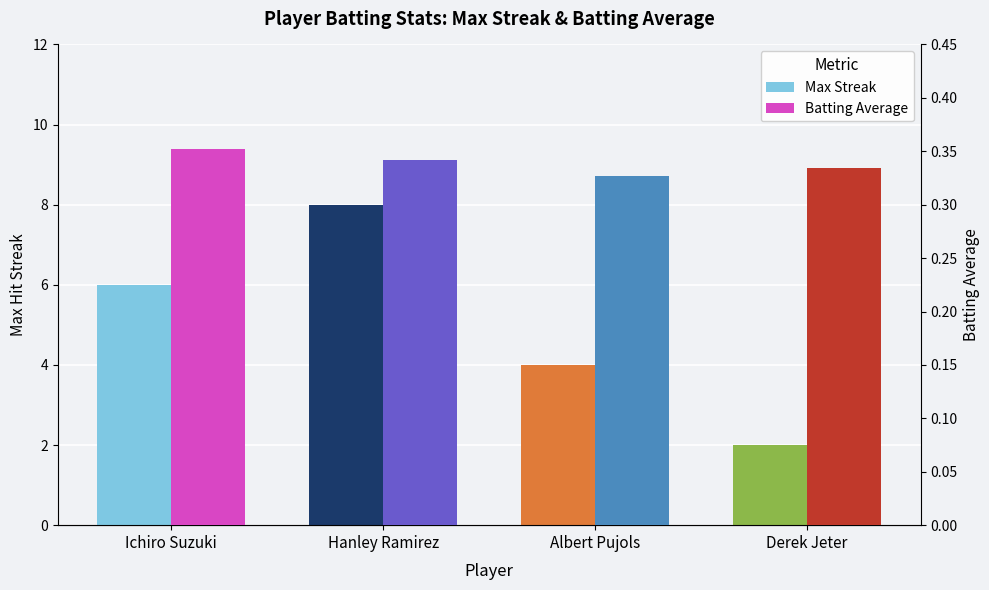

Where does the Max Streak series first go above 6?

Hanley Ramirez